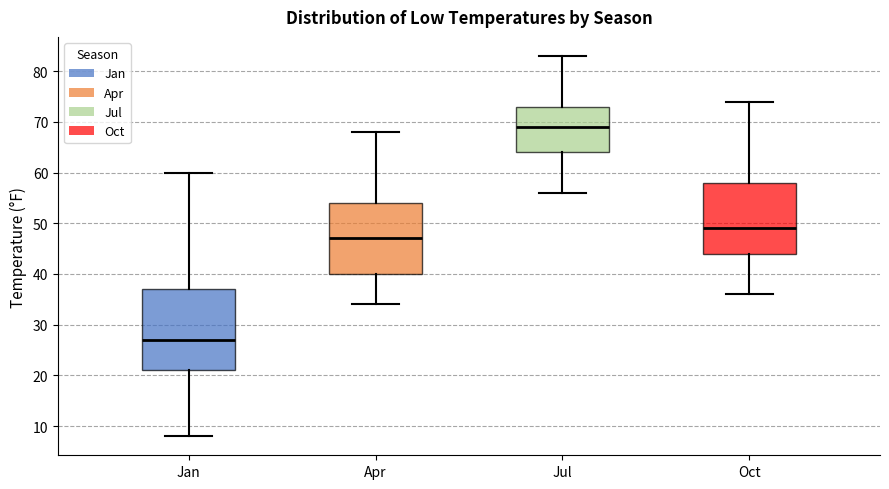

Reading left to right, read every box against the y-axis: the position of its median line, the range the box covers, and the ends of its whiskers. The values are not printed on the chart, so give them approximately, as read against the axis.

Jan: median 27, box 21 to 37, whiskers 8 to 60
Apr: median 47, box 40 to 54, whiskers 34 to 68
Jul: median 69, box 64 to 73, whiskers 56 to 83
Oct: median 49, box 44 to 58, whiskers 36 to 74